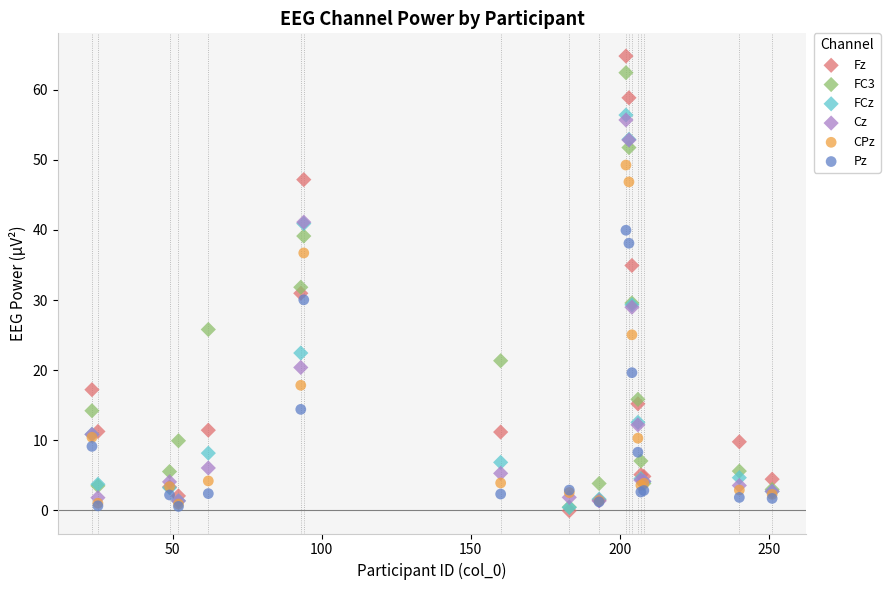

What are all the series names shown in the legend?

Fz, FC3, FCz, Cz, CPz, Pz